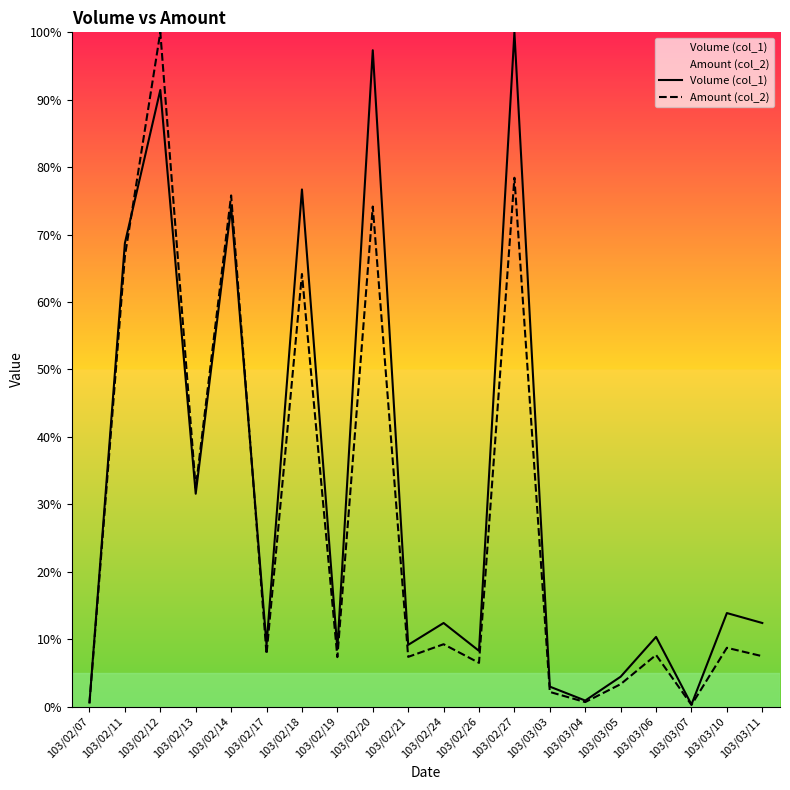

What is the average value of the Amount (col_2) series?

28.0